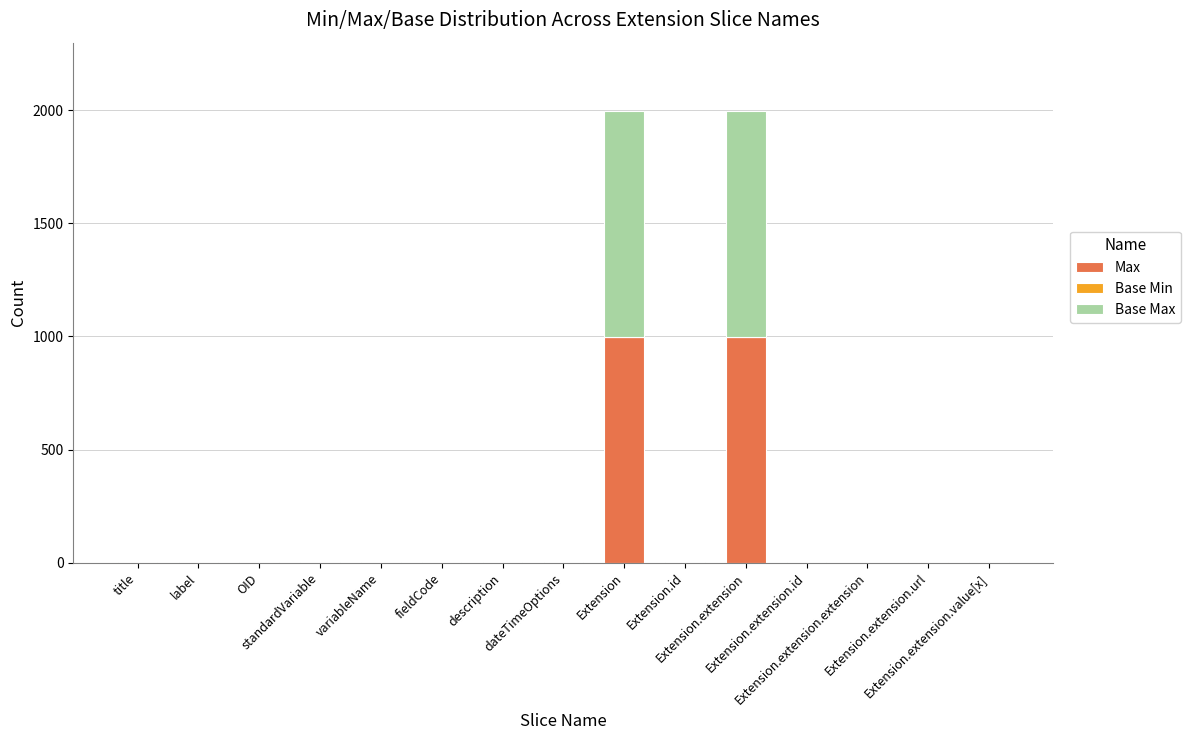

Are the bars horizontal?

No